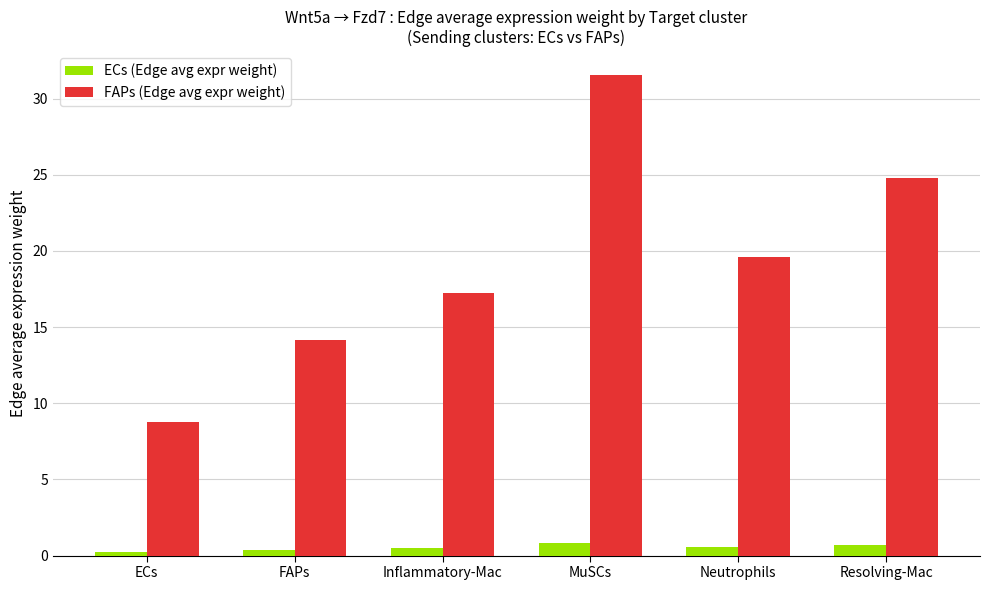

What is the value of the FAPs (Edge avg expr weight) bar at the 1st from the left?

8.8